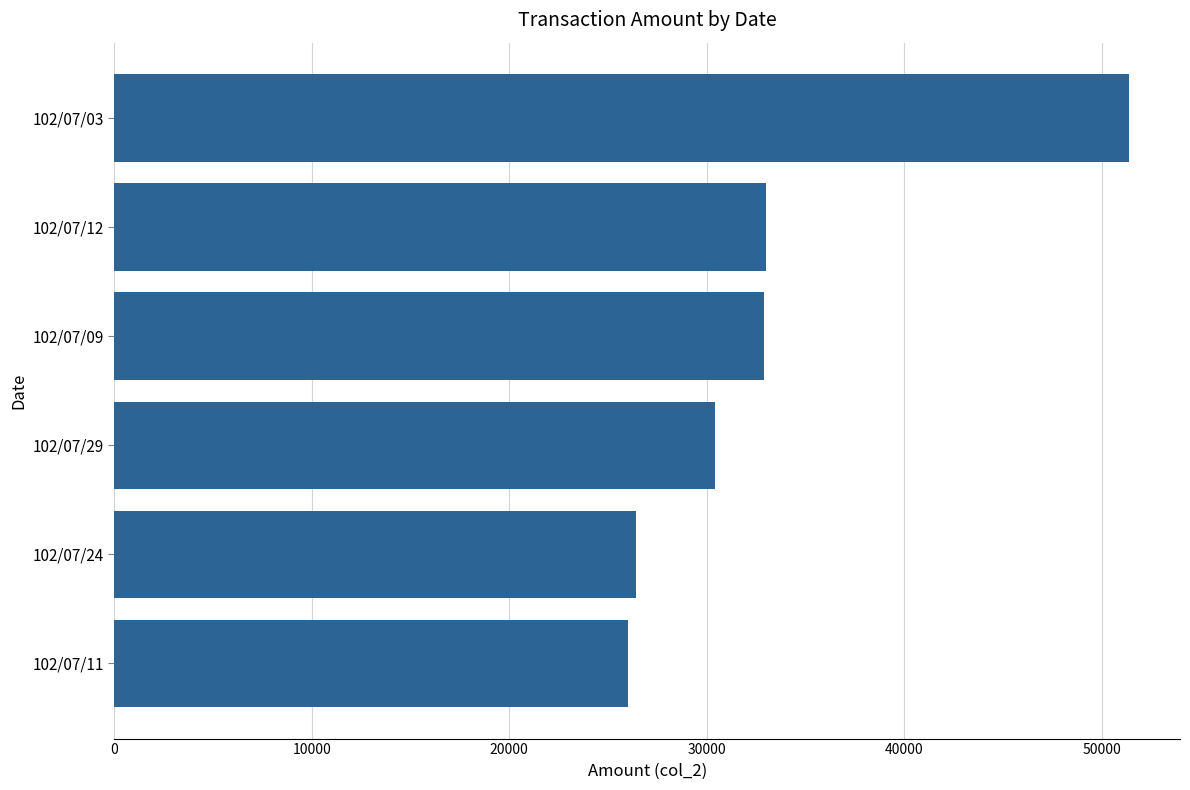

What is the greatest value displayed?

51400